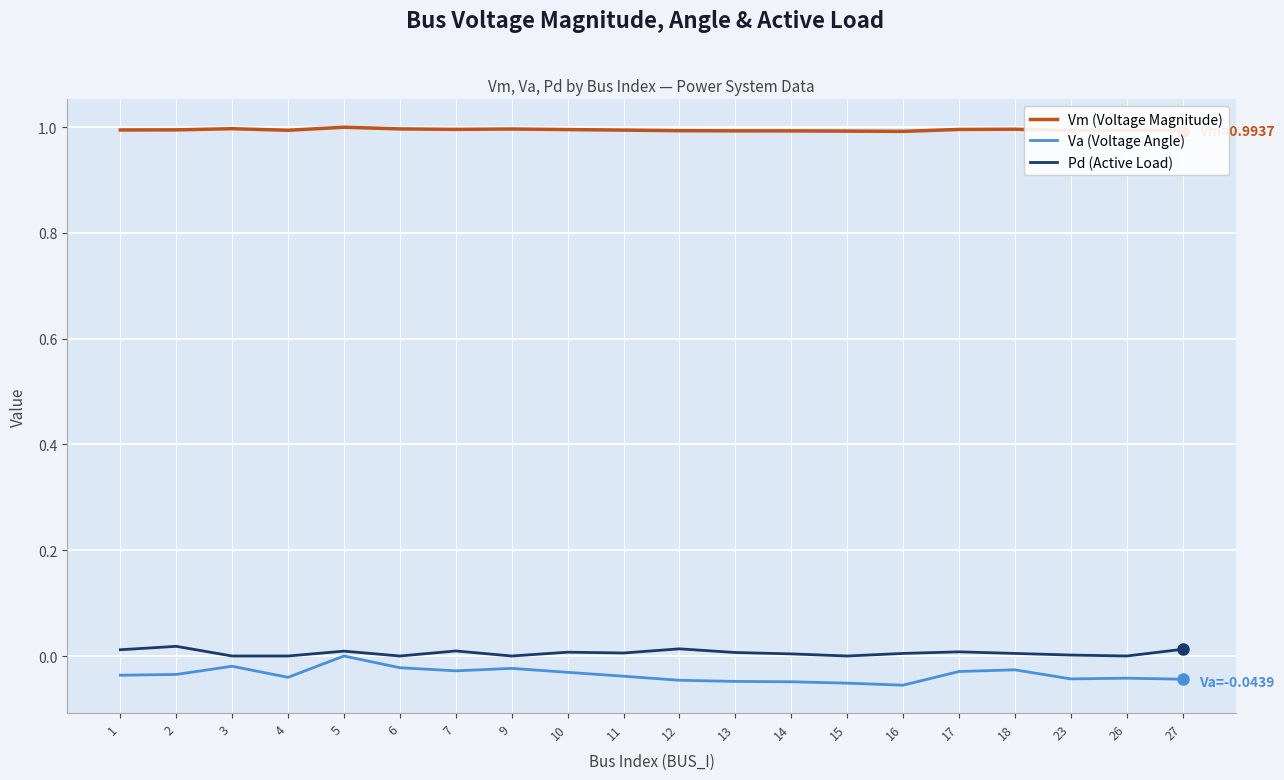

What is the maximum value shown in the chart?

1.0